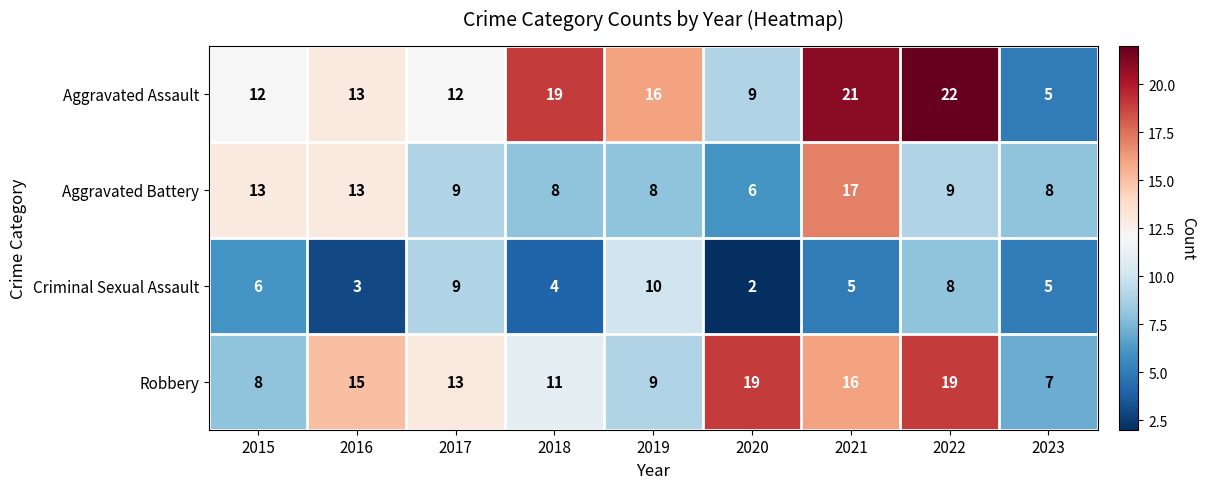

The Robbery series shows 11 at 2023. True or false?

False